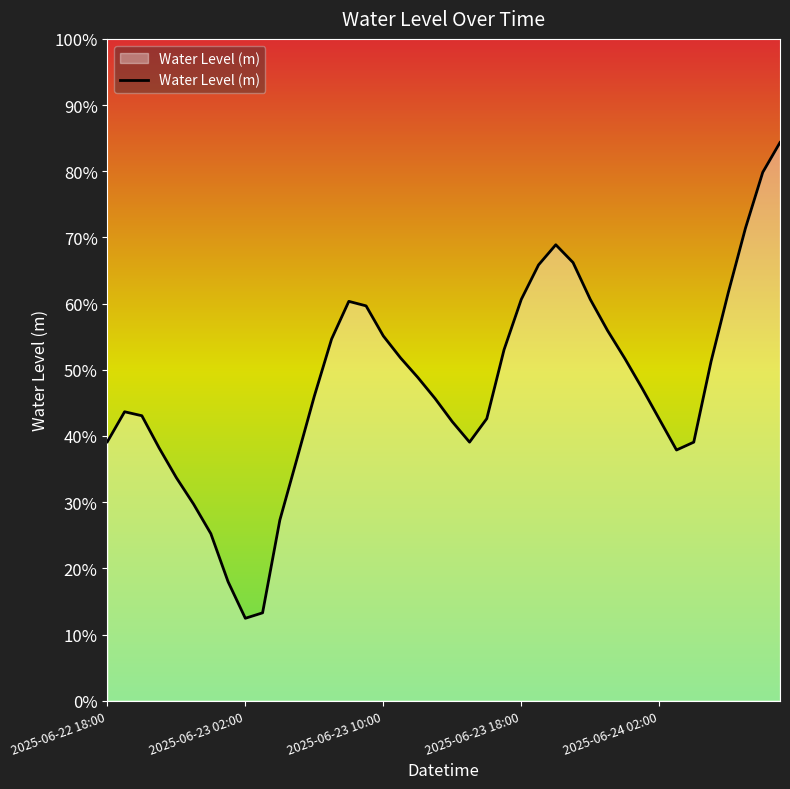

Does the chart have visible grid lines?

No